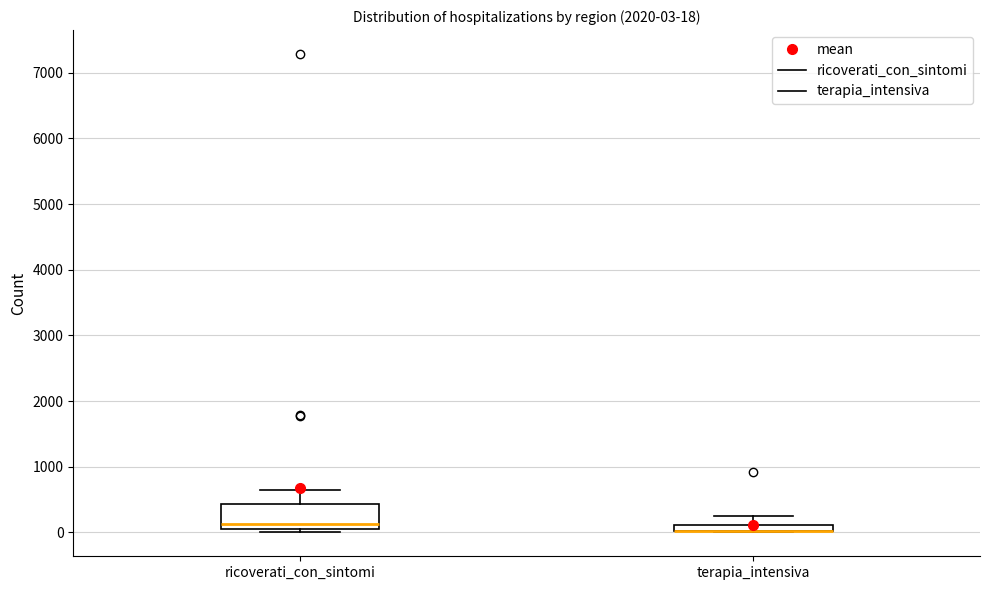

Which box is the tallest, from its lower edge to its upper edge?

ricoverati_con_sintomi